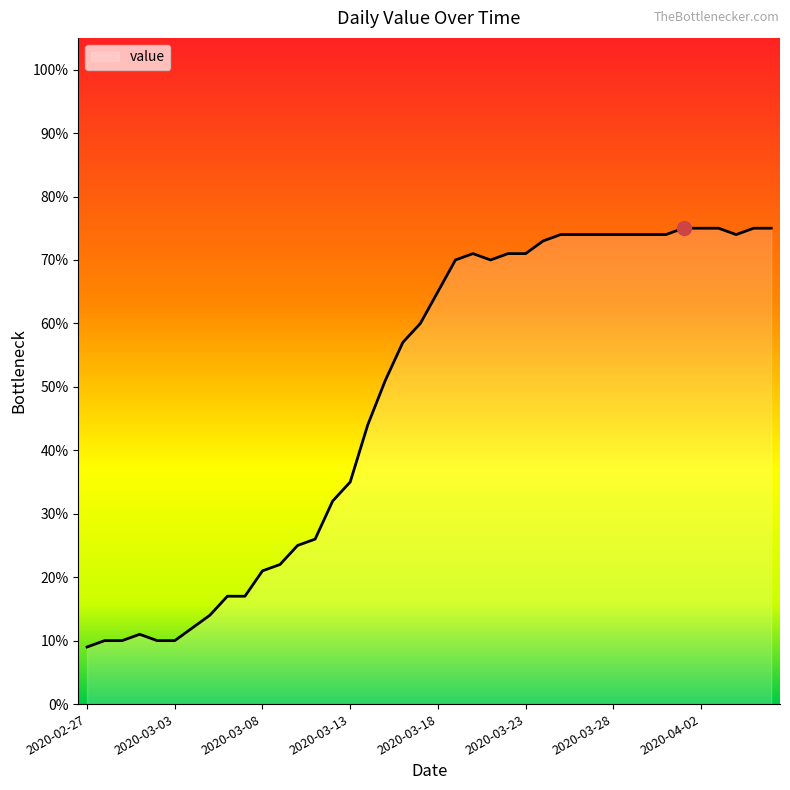

What is the difference between the maximum and minimum values?

66